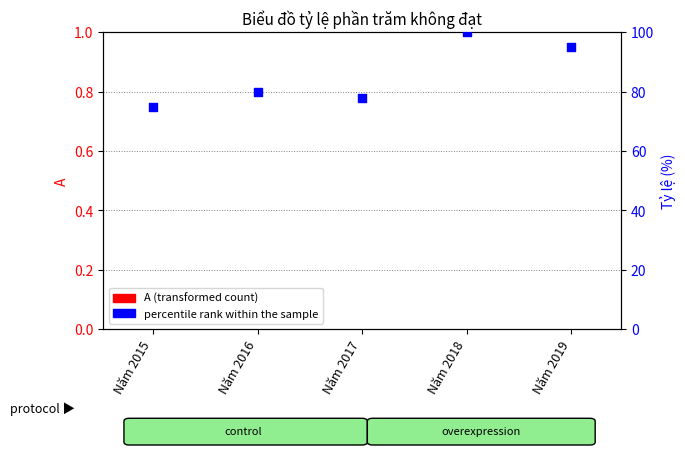

At which category is the sum across all series the highest?

Năm 2018